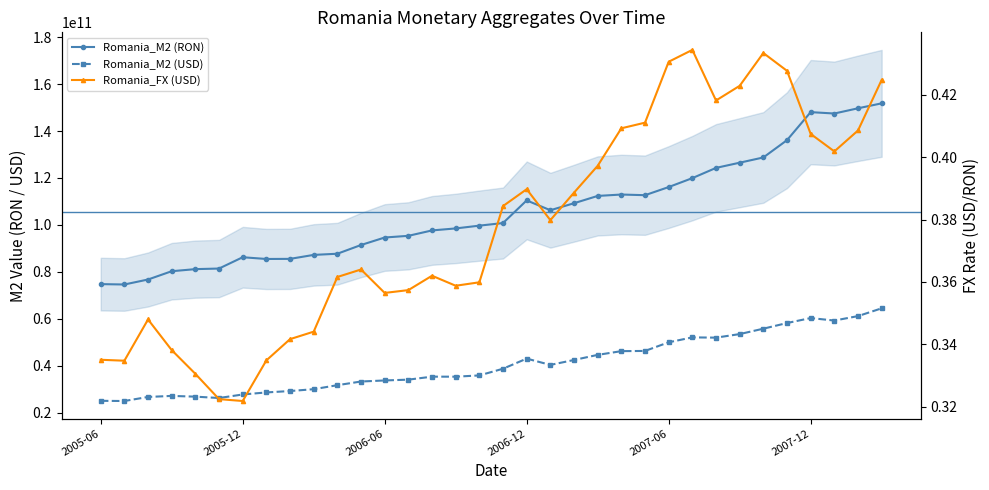

True or false: Romania_M2 (USD) and Romania_FX (USD) cross at least once.

False